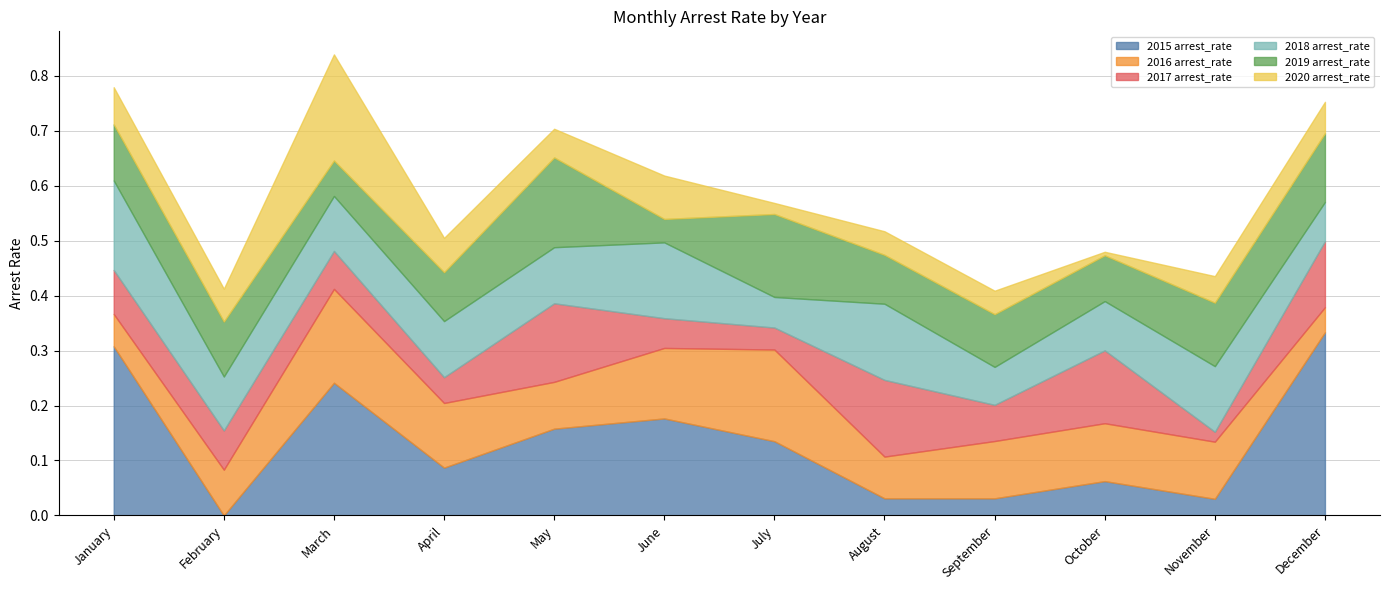

The value of 2019 arrest_rate at September is 0.1. True or false?

True